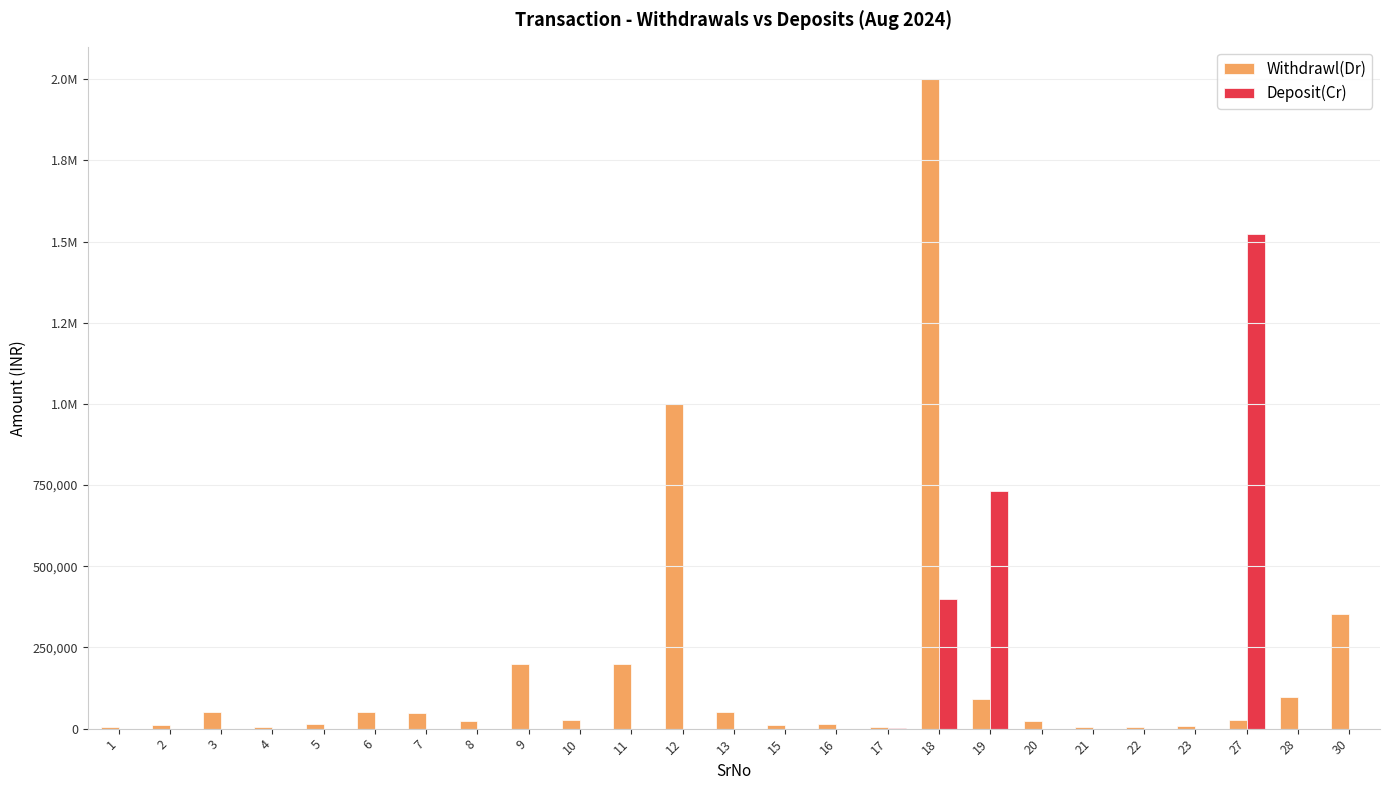

Which series has the largest total across all categories?

Withdrawl(Dr)